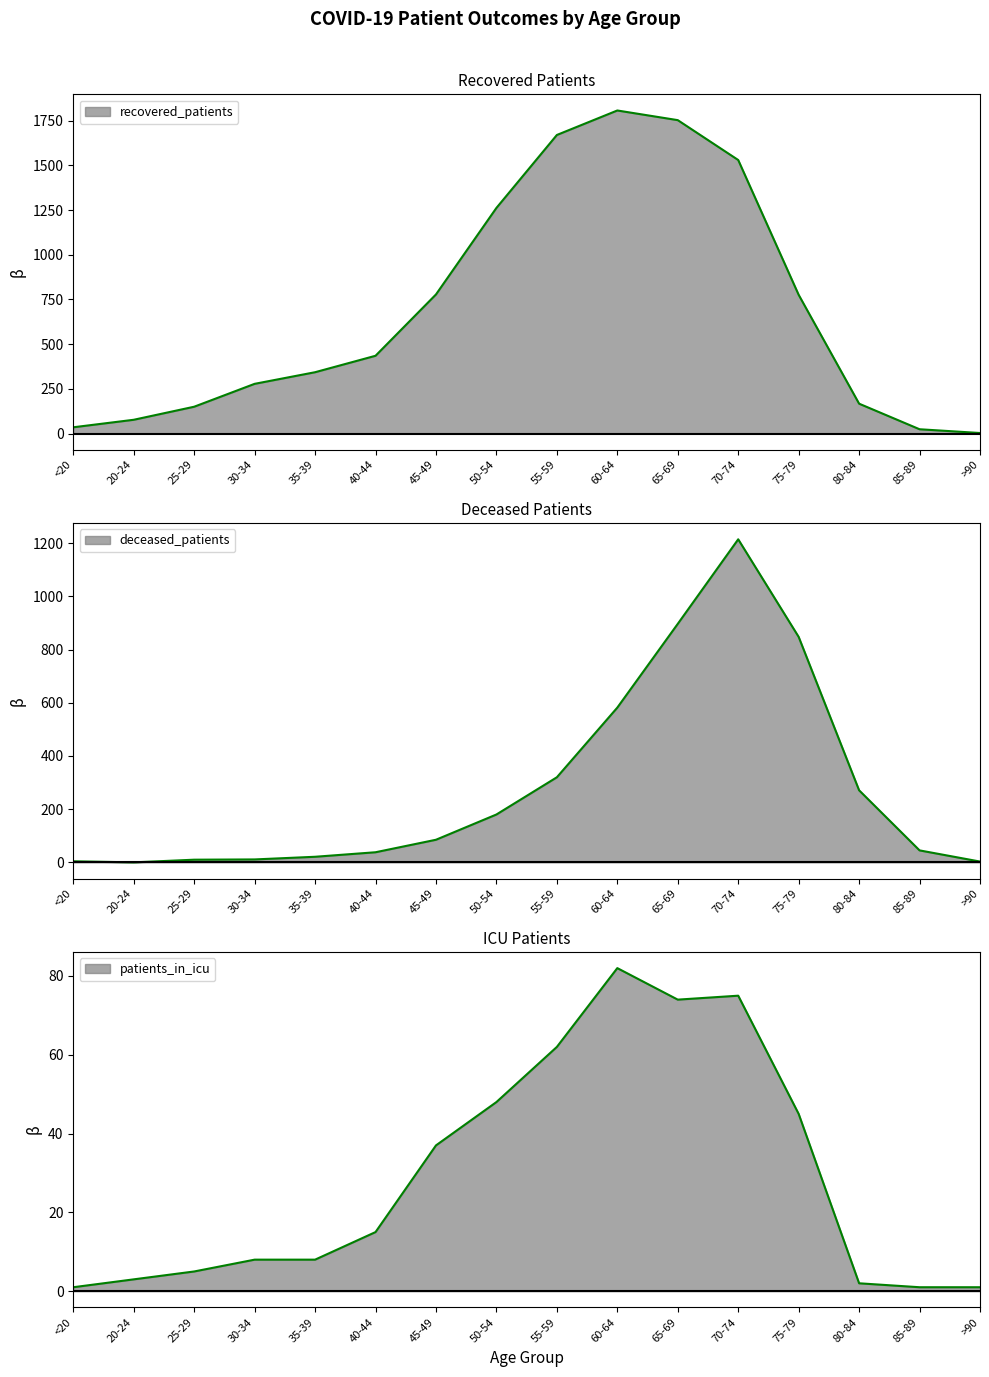

Where is recovered_patients nearest to the value 905?

45-49